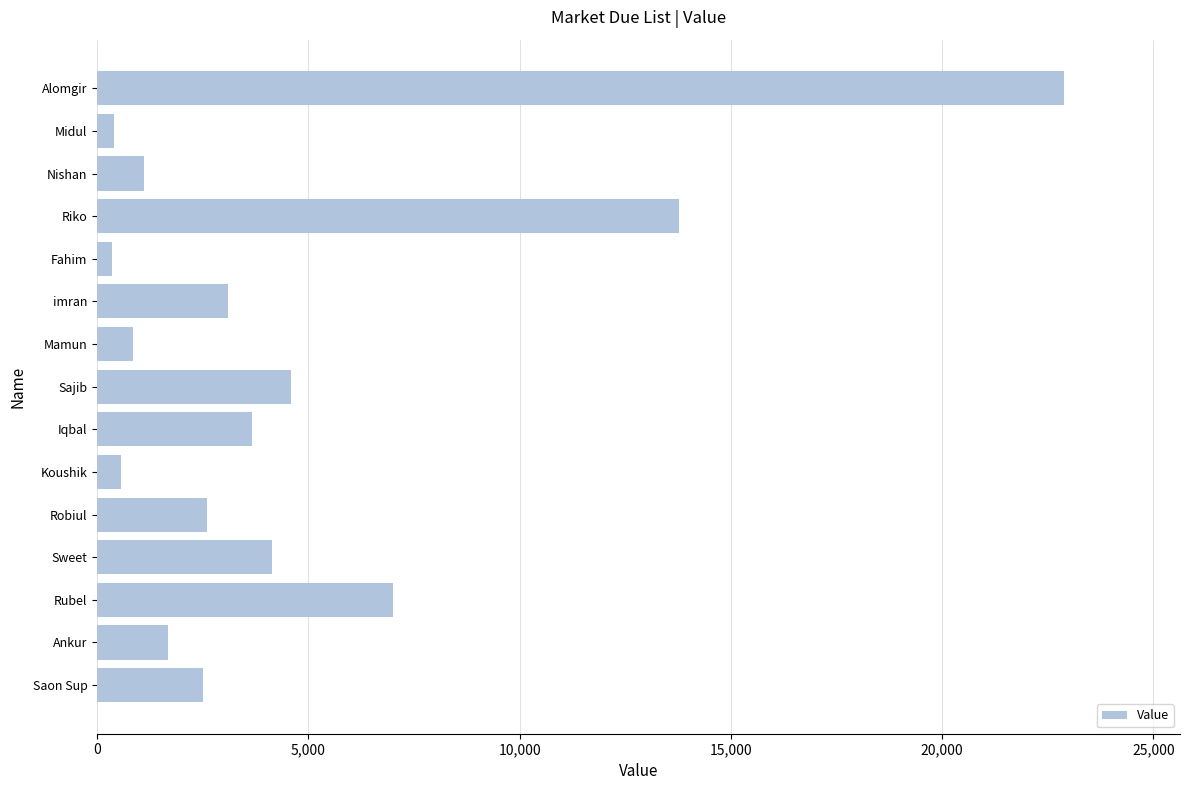

Between Iqbal and Saon Sup, which is larger?

Iqbal